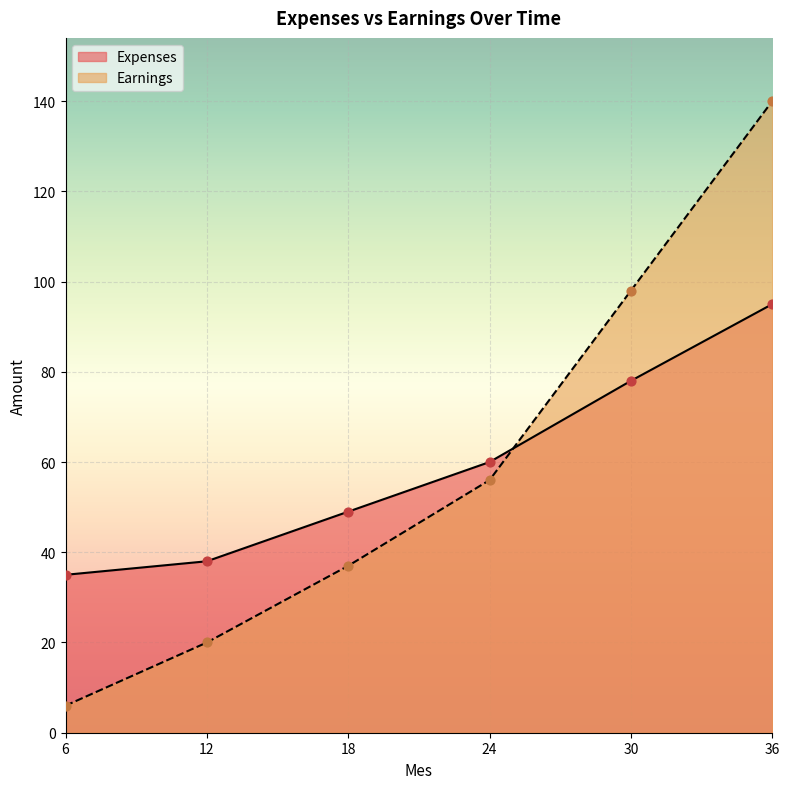

Which series contains the highest Y value?

Earnings